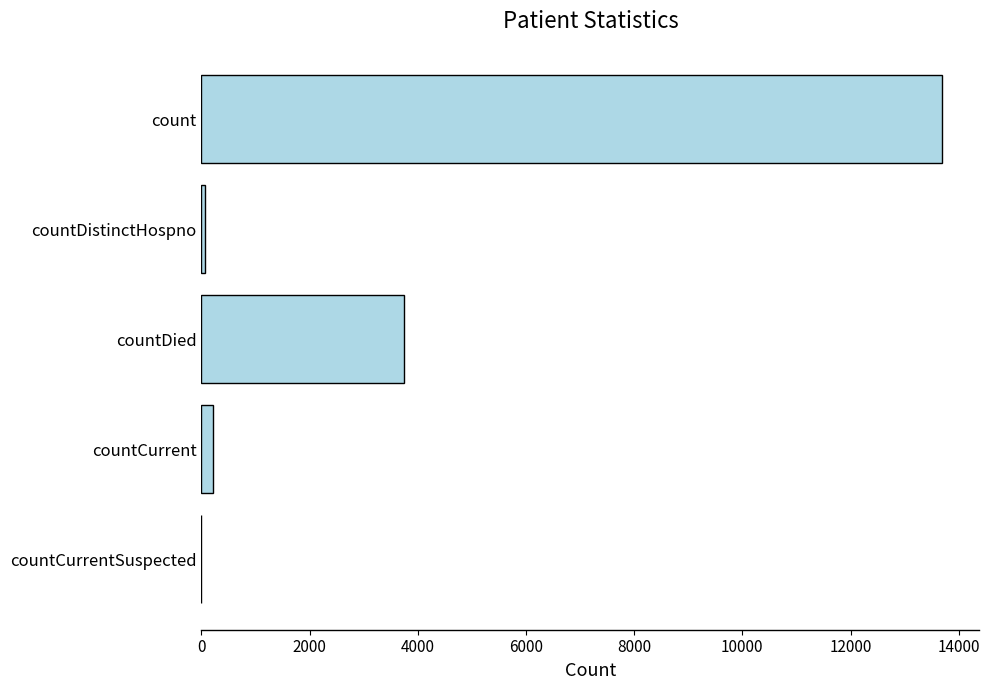

Reading top to bottom, list all the values displayed in this chart.

count=13696	countDistinctHospno=71	countDied=3750	countCurrent=214	countCurrentSuspected=0